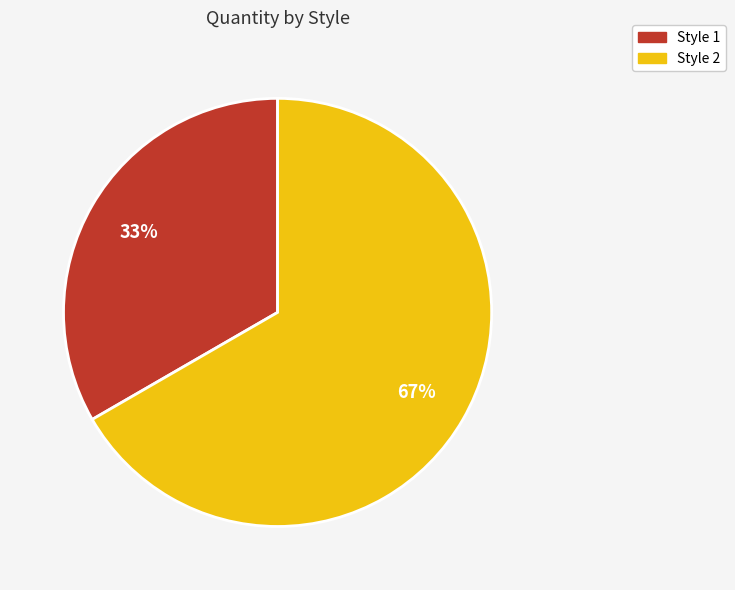

Which category accounts for the majority?

Style 2